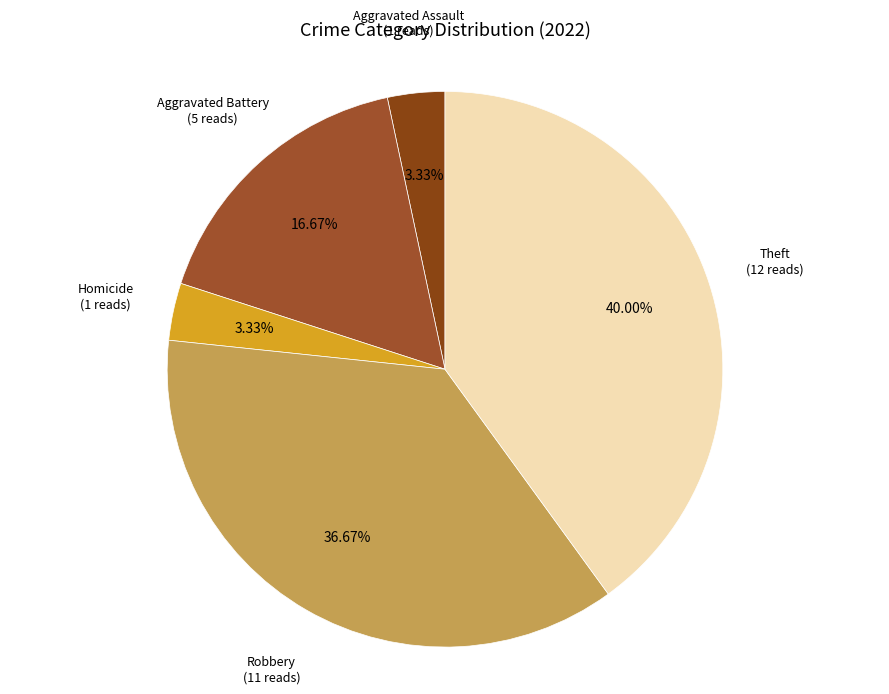

Is there any slice that represents more than half of the pie?

No